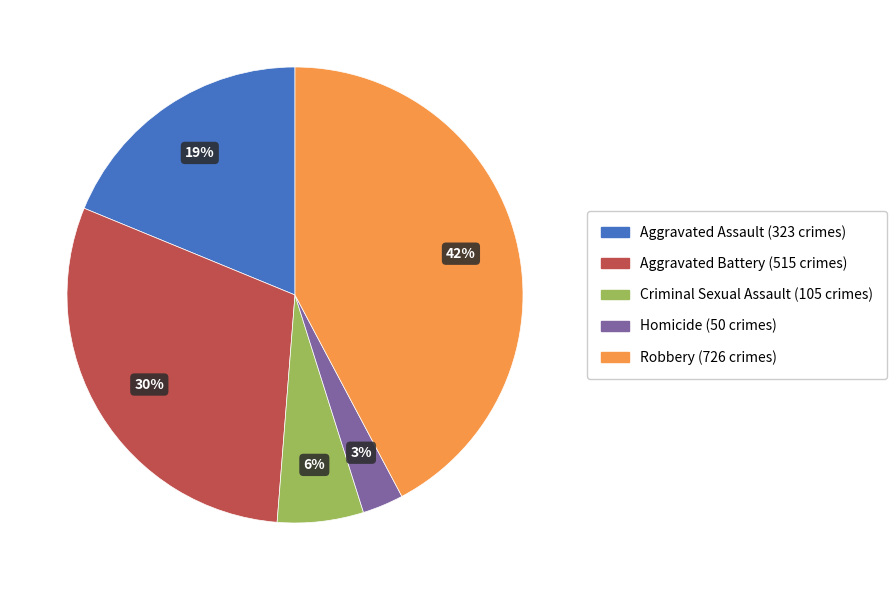

What is the smallest slice in the pie chart?

Homicide